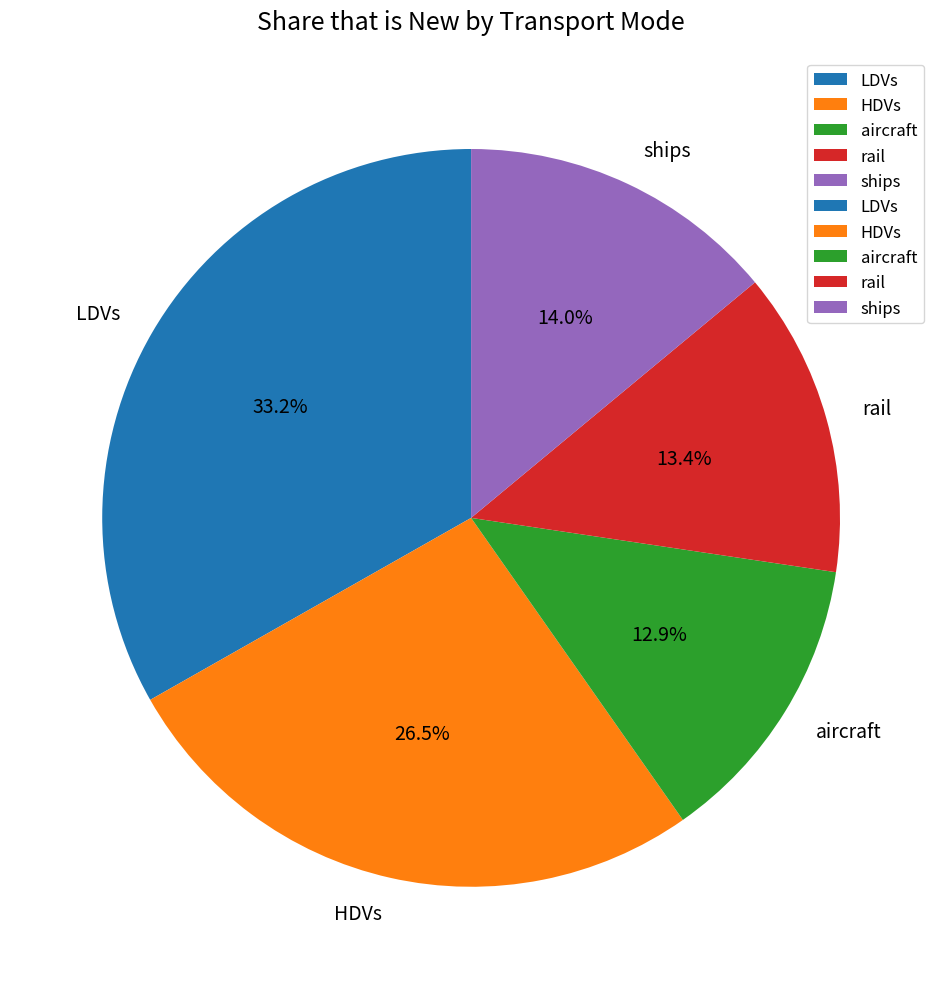

Is it true that aircraft is 1% of the pie?

False